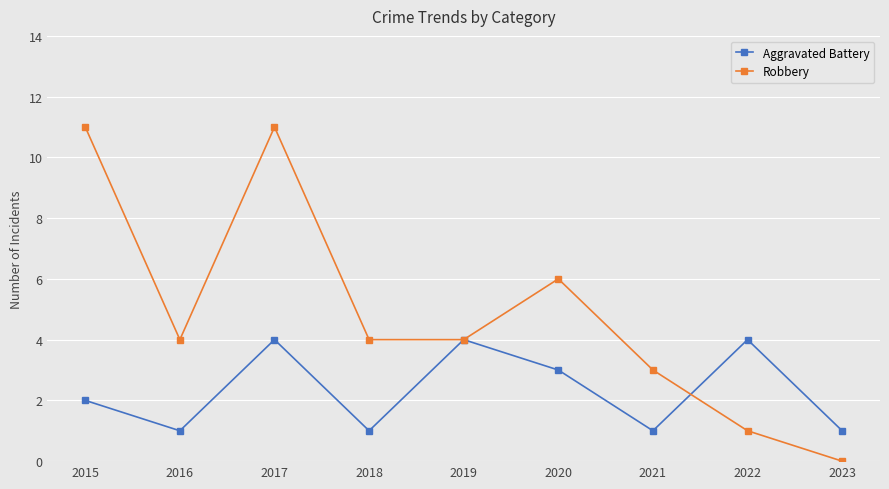

Rank the series by their maximum value, from highest to lowest.

Robbery, Aggravated Battery